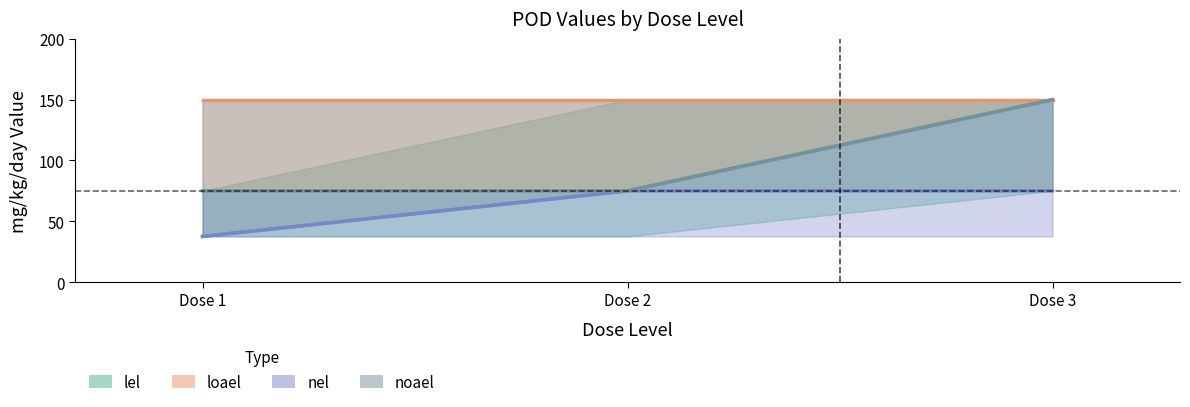

Which category has the highest value across all series?

Dose 3